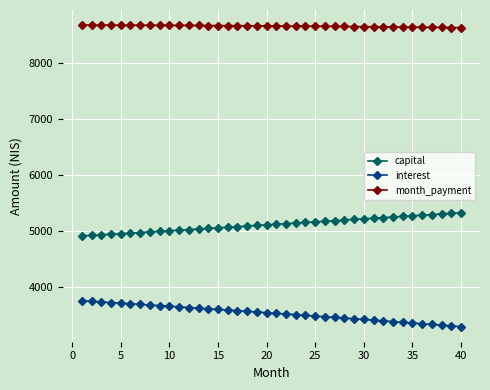

What is the average value of the capital series?

5117.1